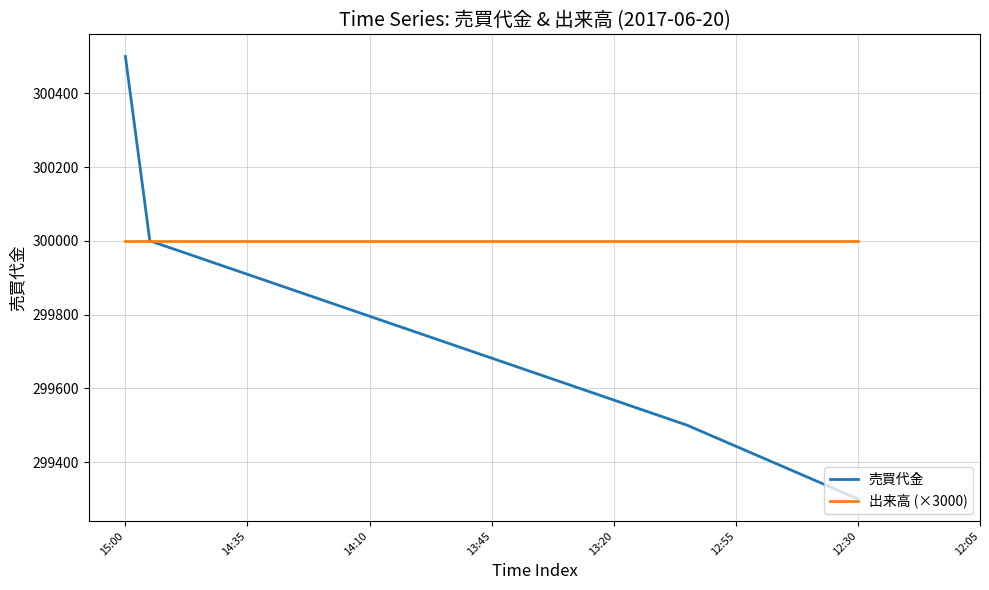

How many lines are shown in the chart?

2